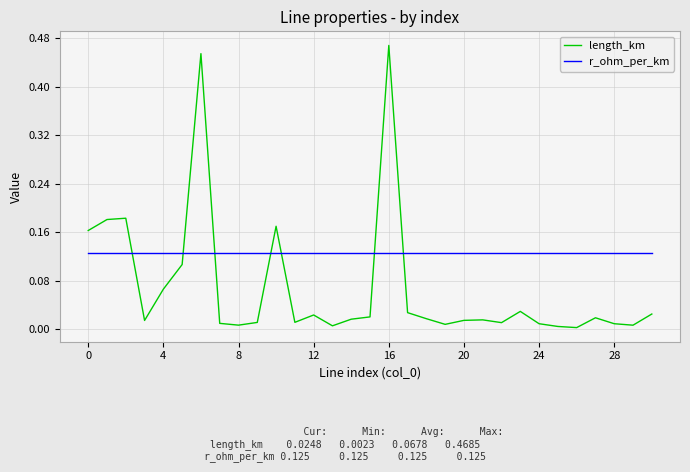

How many times do length_km and r_ohm_per_km cross each other?

7